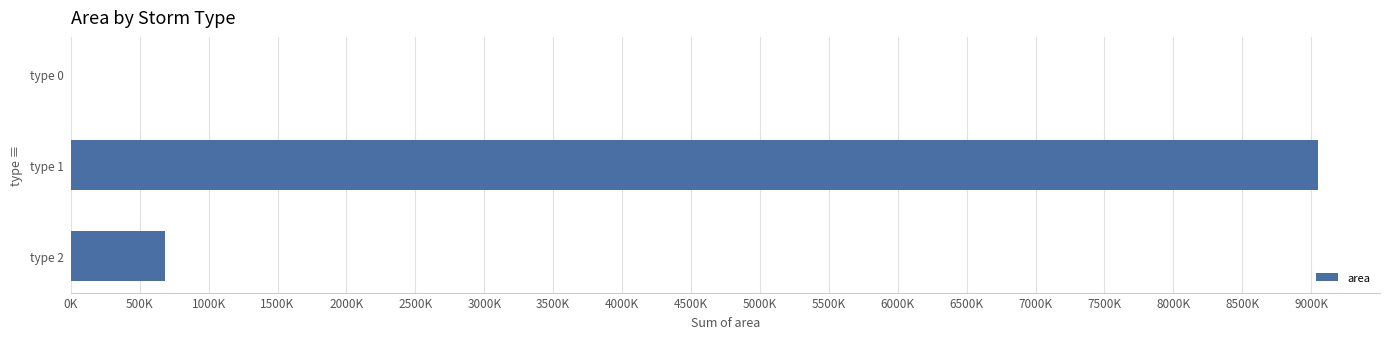

Where is the data nearest to the value 4523437?

type 2